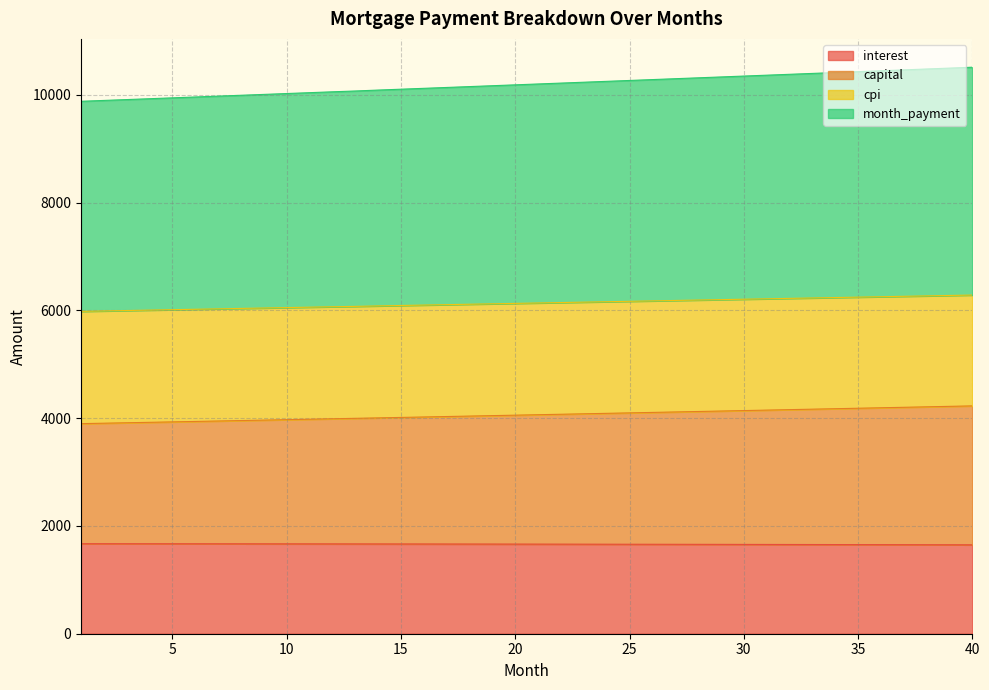

What is the lowest value of the interest series?

1649.3